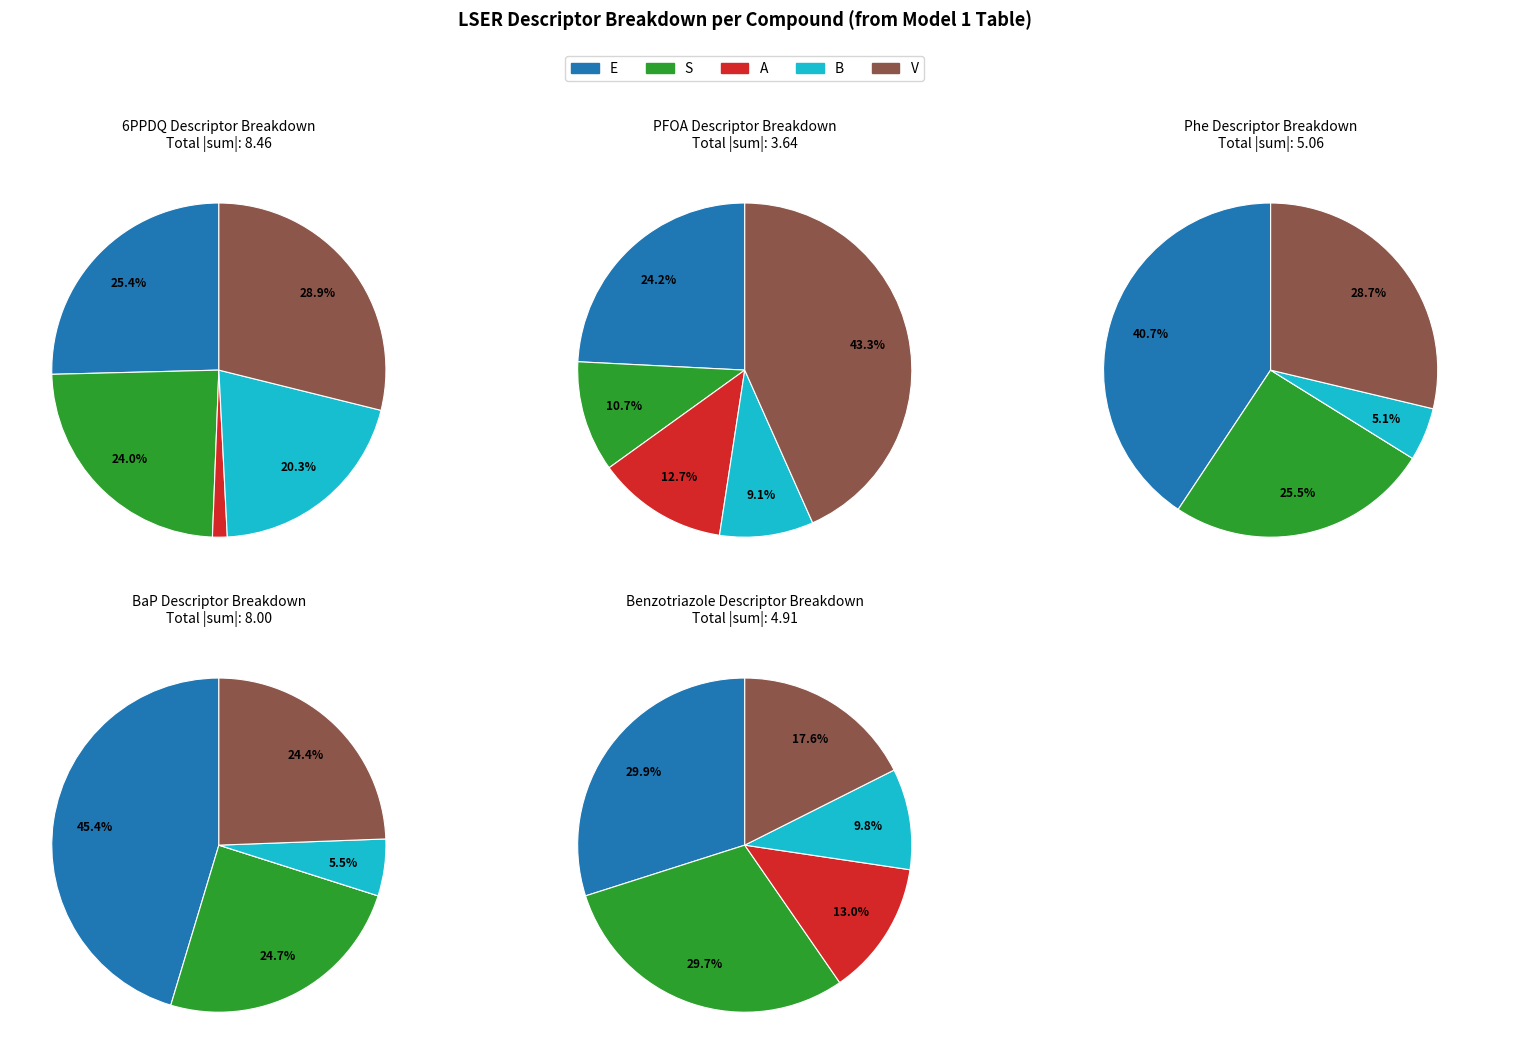

Between 3 and 0, which is larger?

3